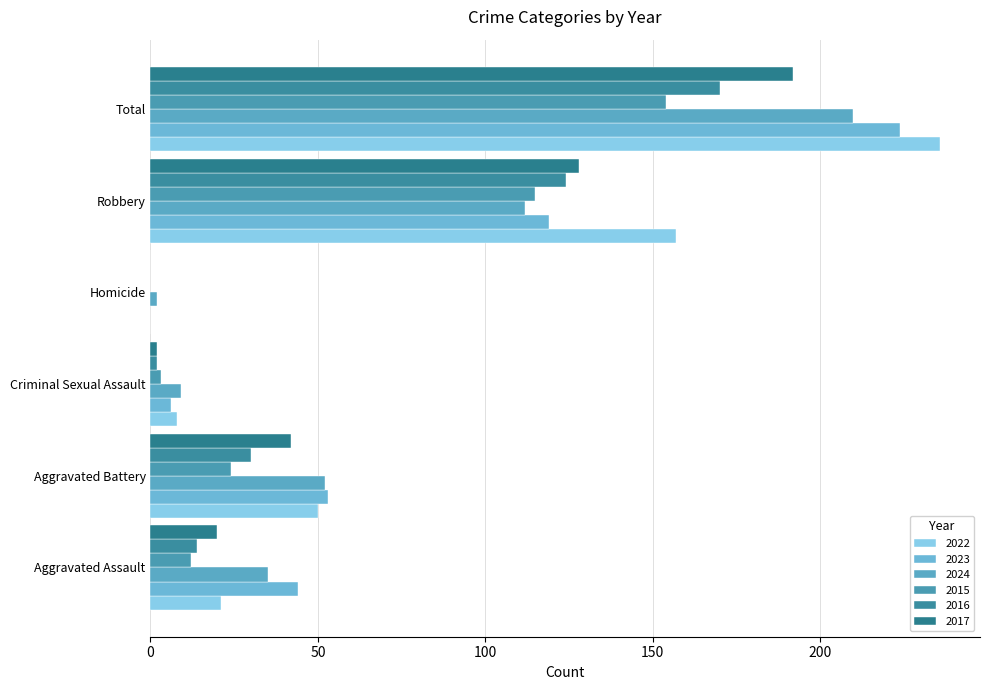

Rank the series by their maximum value, from highest to lowest.

2022, 2023, 2024, 2017, 2016, 2015